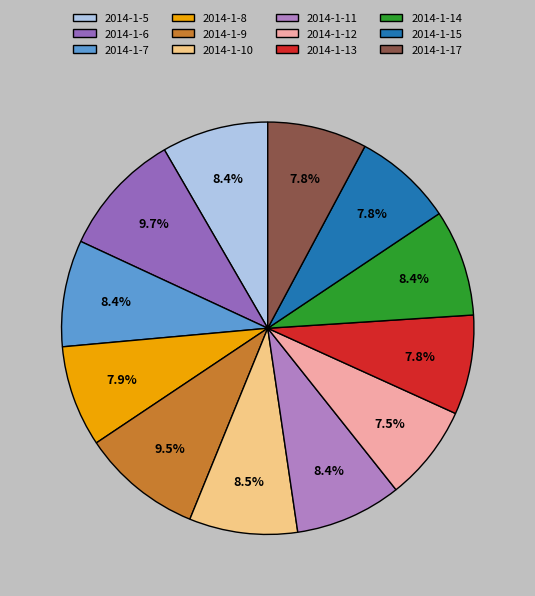

Which has a higher value, 2014-1-14 or 2014-1-6?

2014-1-6